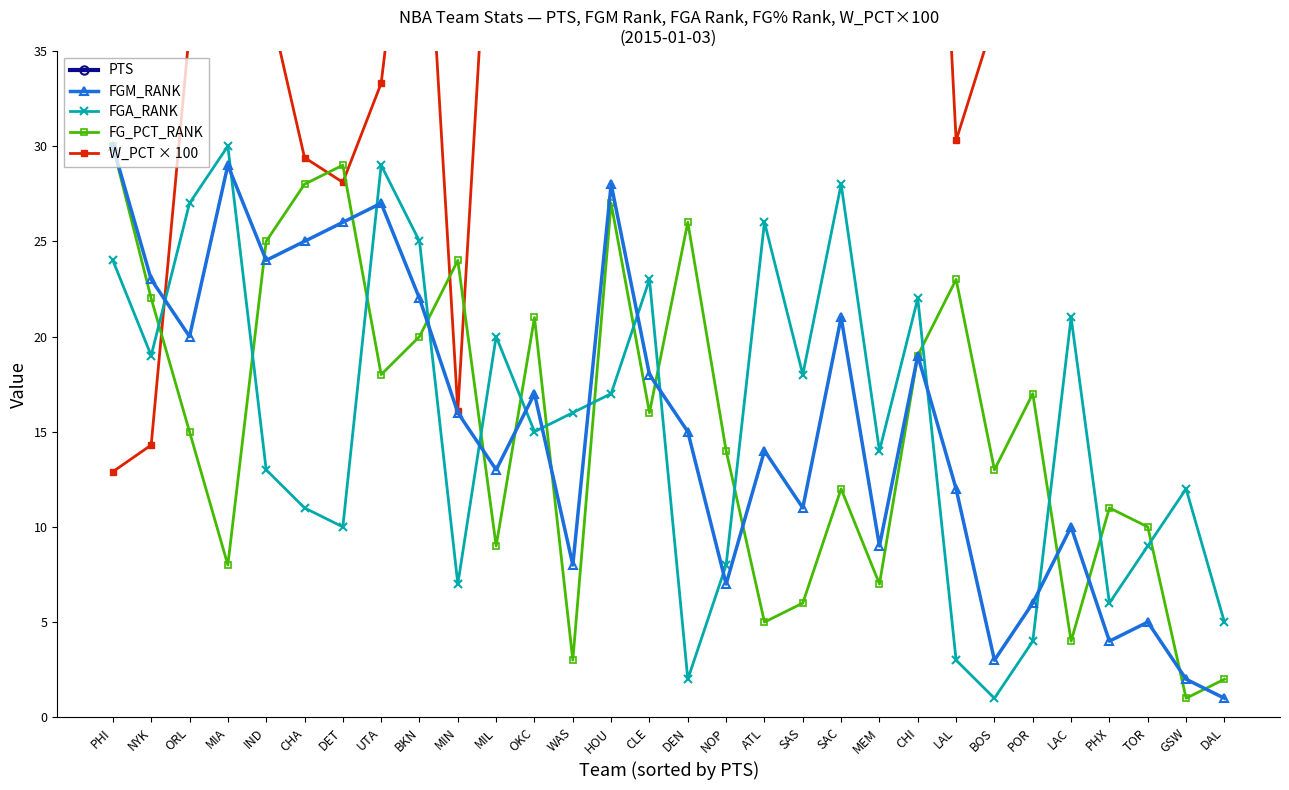

At how many categories does at least one series exceed 68?

30